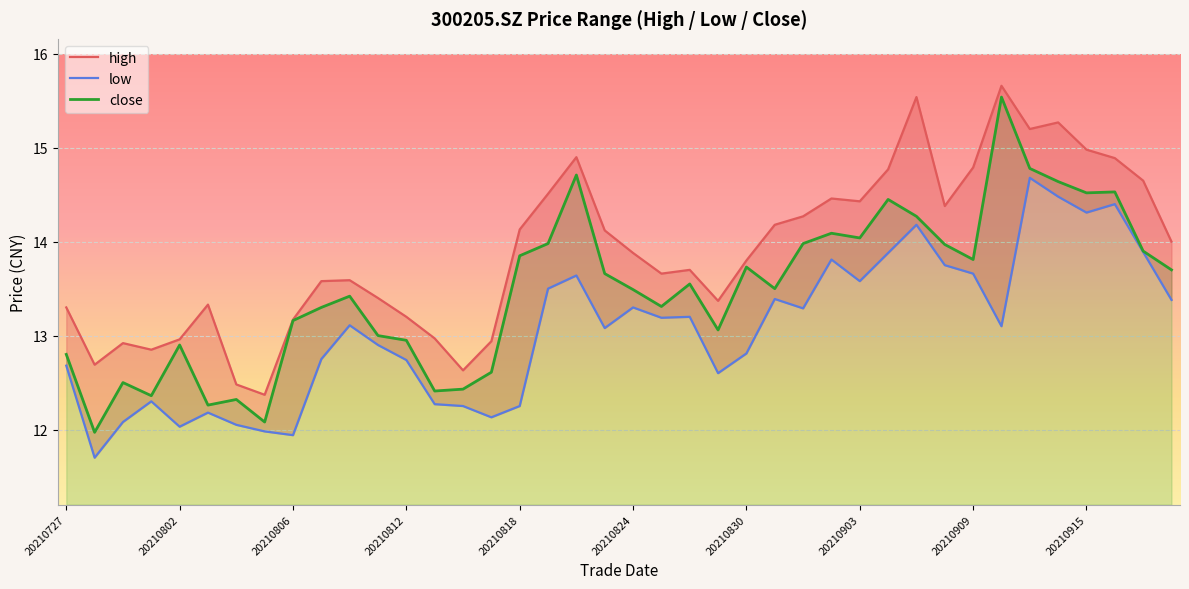

What is the maximum value shown in the chart?

15.7